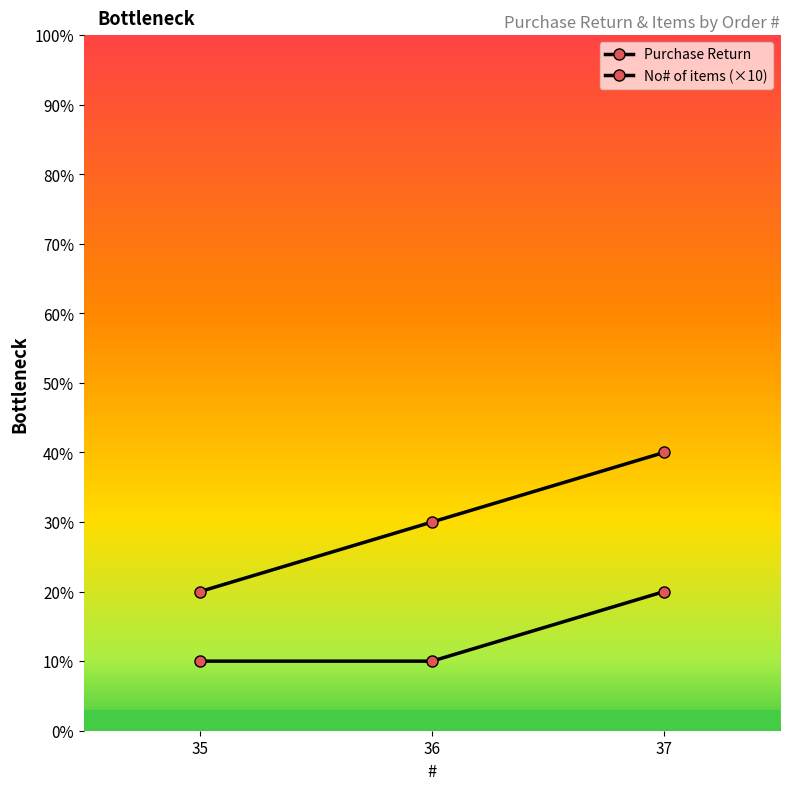

How many distinct data groups are displayed?

2